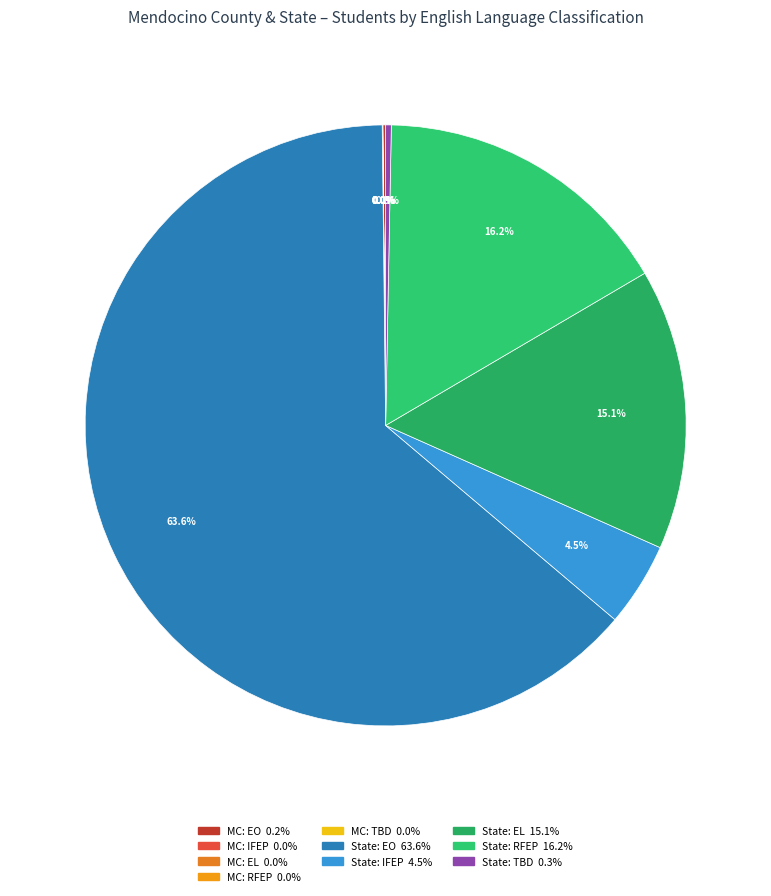

Is there any slice that represents more than half of the pie?

Yes